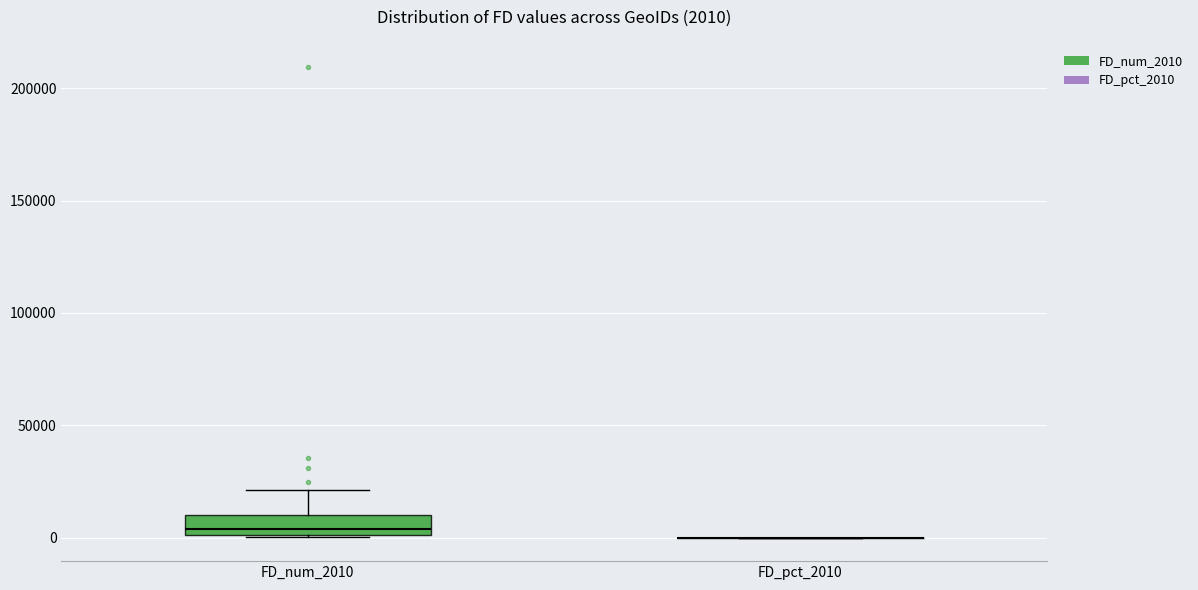

Comparing the boxes themselves (not the whiskers), which one is the tallest?

FD_num_2010